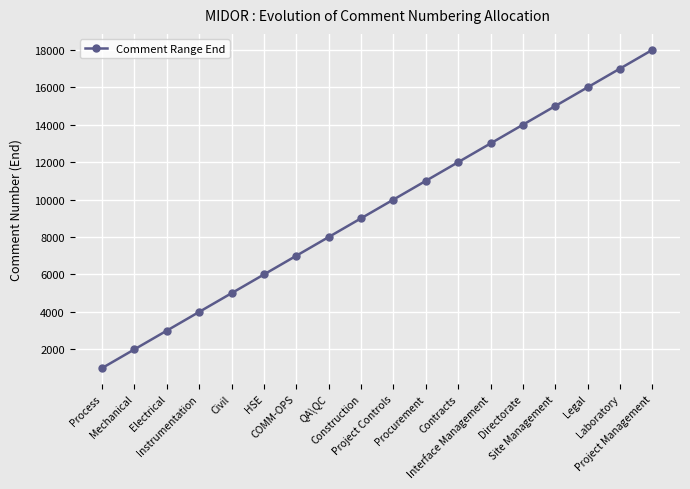

True or false: the data shows 10000 at Project Controls.

True